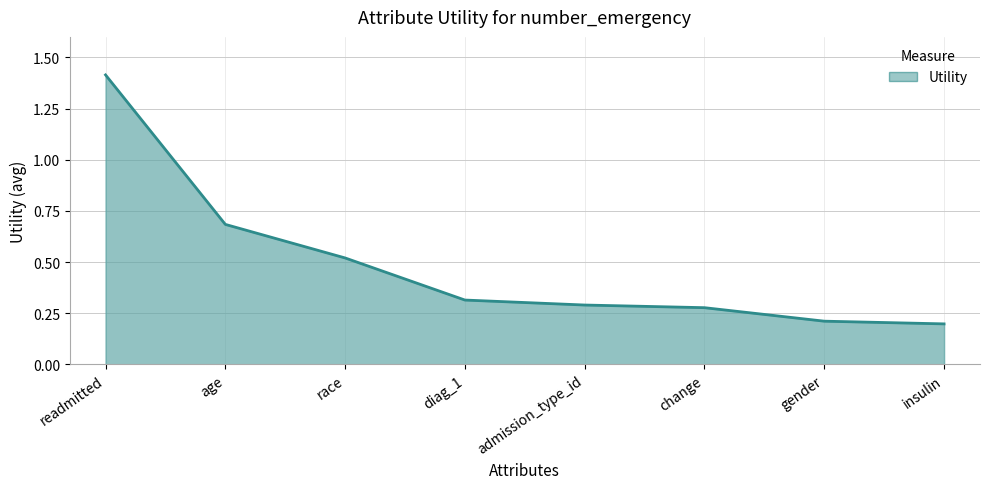

True or false: the data shows 0.1 at admission_type_id.

False